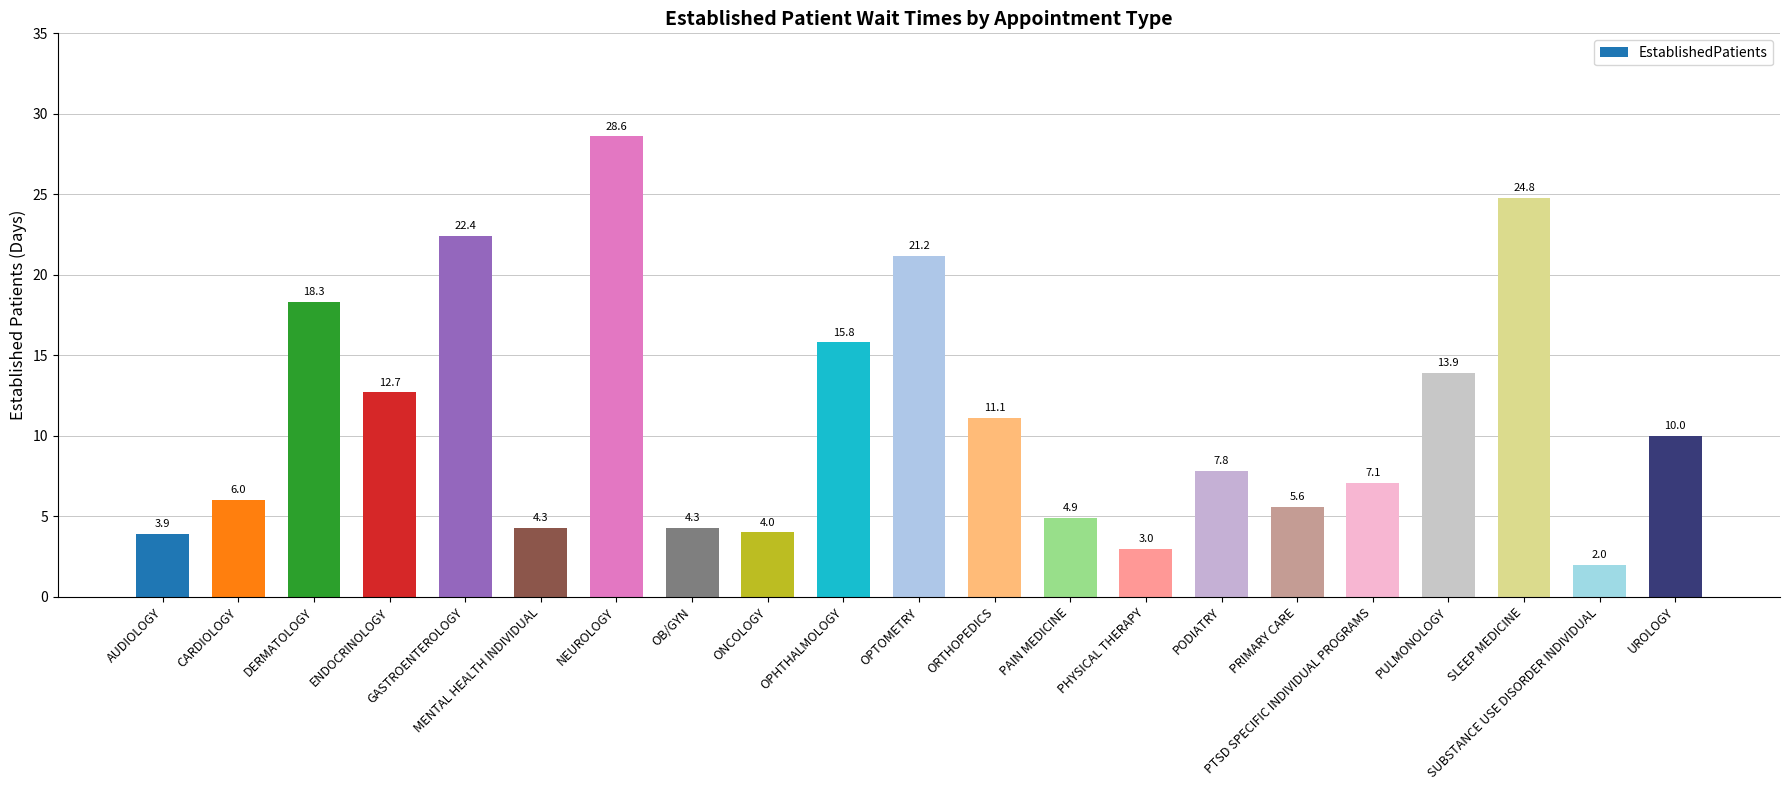

Is it true that the value at ORTHOPEDICS is 4.6?

False